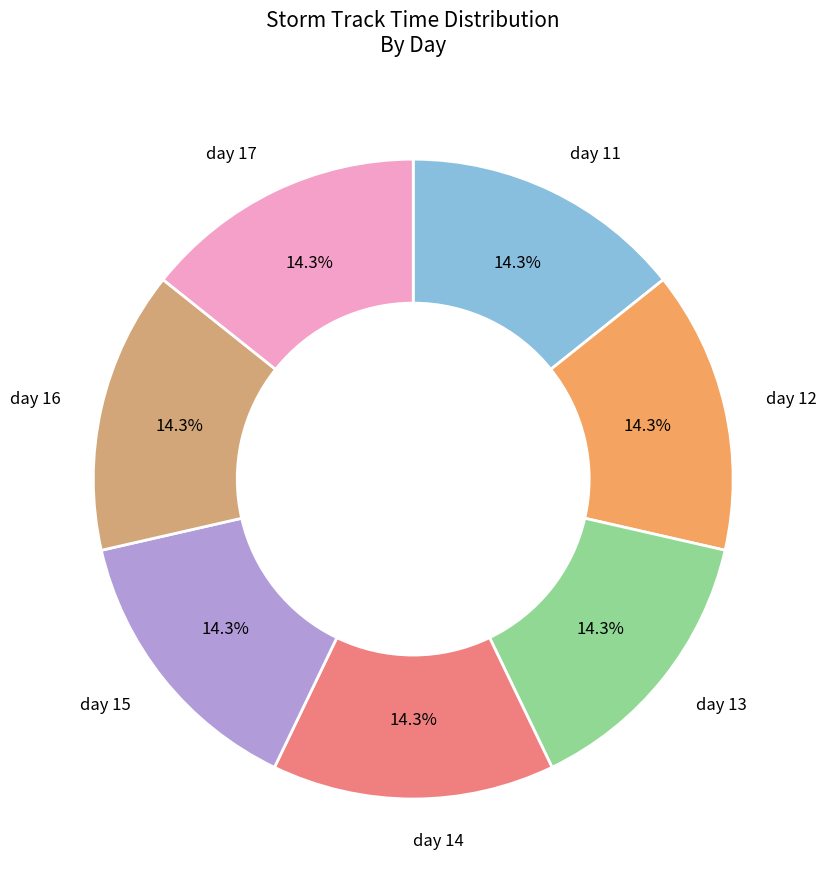

The day 16 slice represents 14% of the pie. True or false?

True